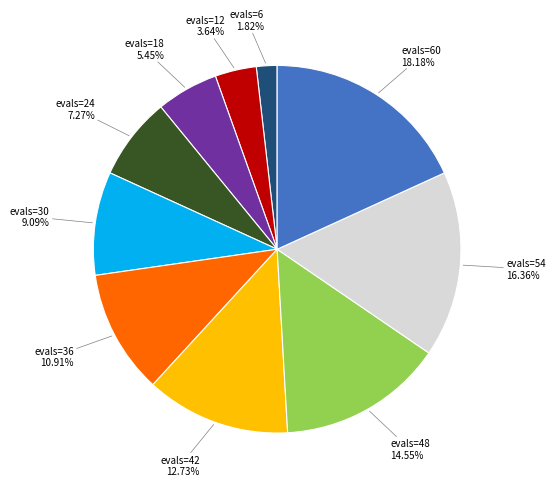

Rank the categories by value from highest to lowest.

evals=60, evals=54, evals=48, evals=42, evals=36, evals=30, evals=24, evals=18, evals=12, evals=6